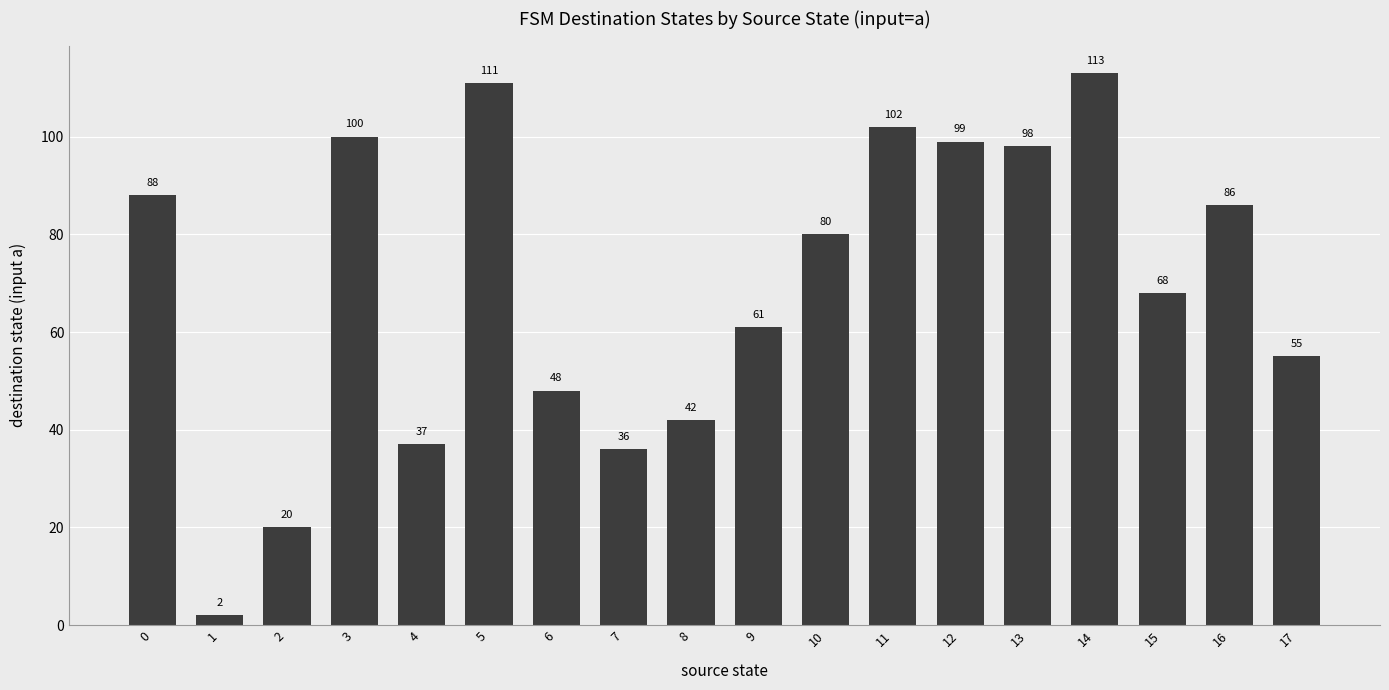

Reading left to right, transcribe all the data shown in this chart.

0=88	1=2	2=20	3=100	4=37	5=111	6=48	7=36	8=42	9=61	10=80	11=102	12=99	13=98	14=113	15=68	16=86	17=55